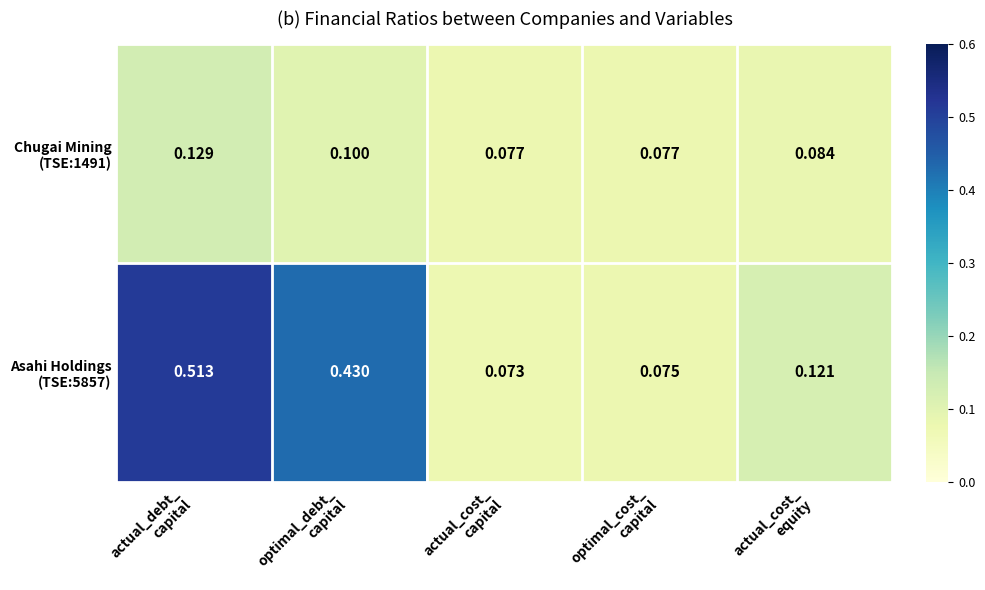

Count the number of categories in the chart.

5